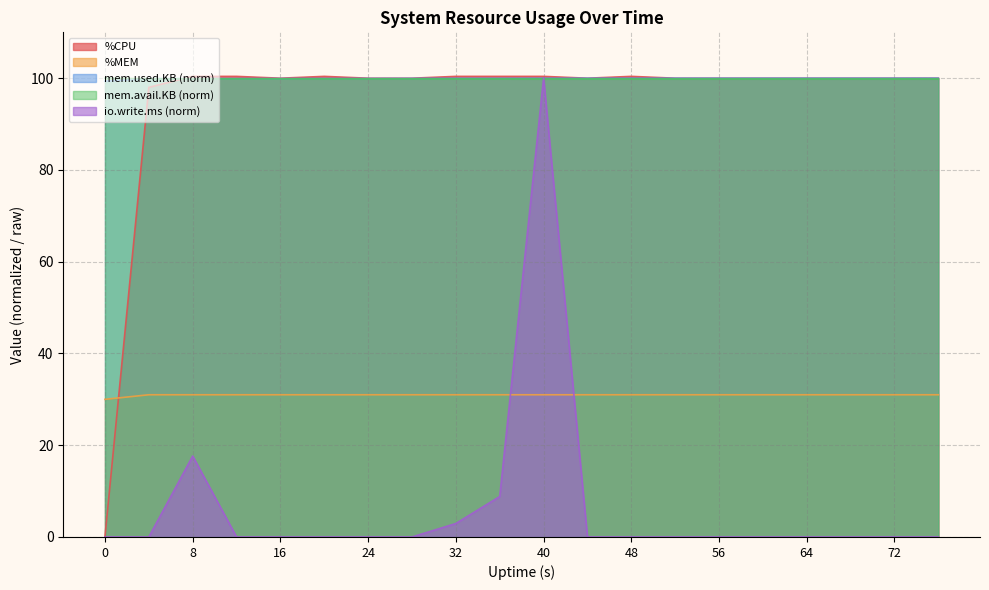

At which category is the sum across all series the highest?

40